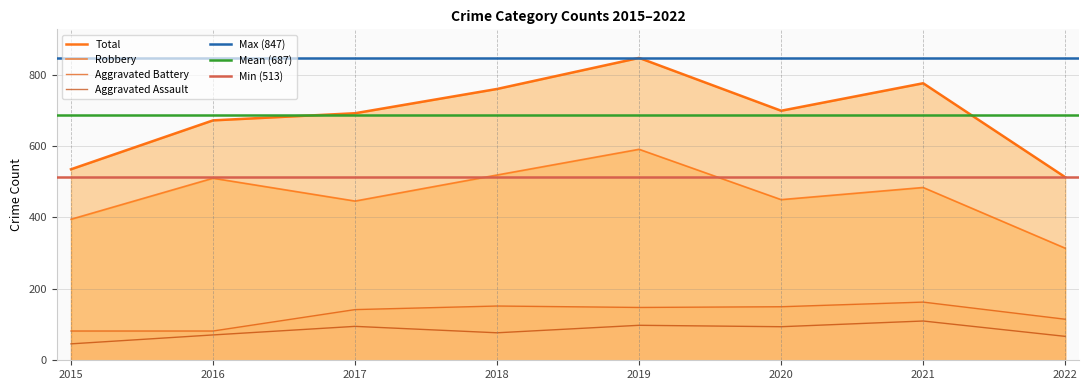

What is the maximum value shown in the chart?

847